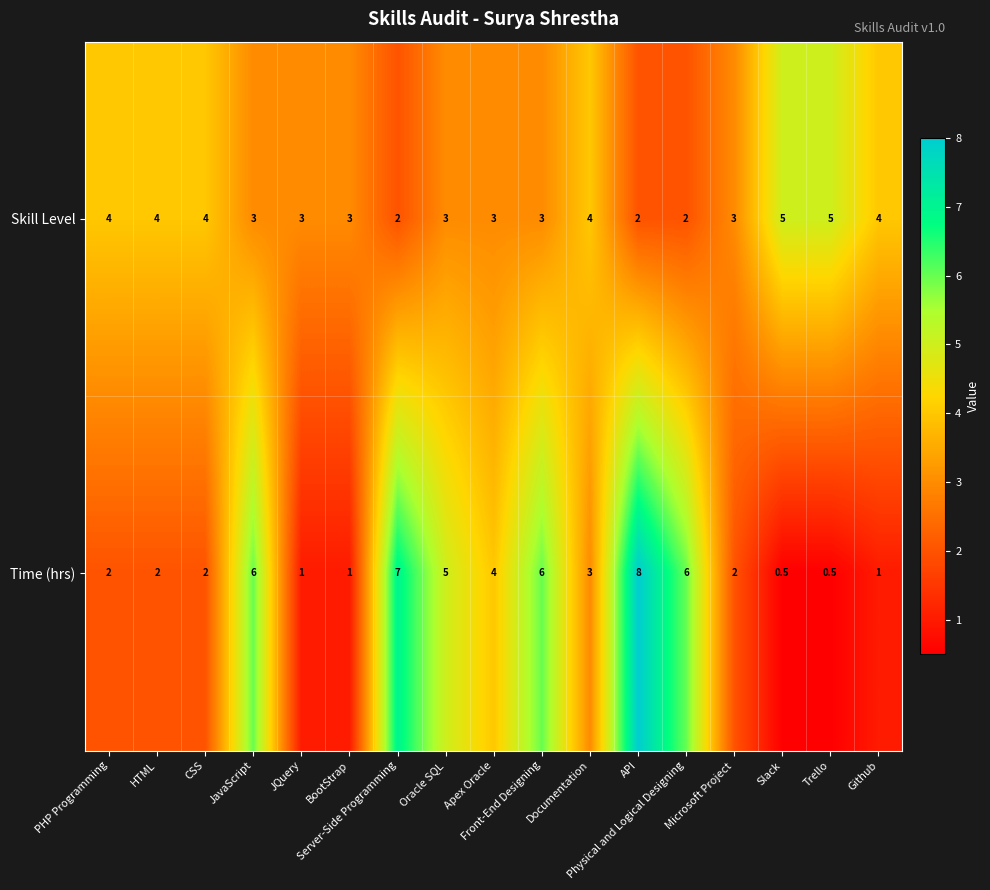

Which series has the widest spread of values?

Time (hrs)